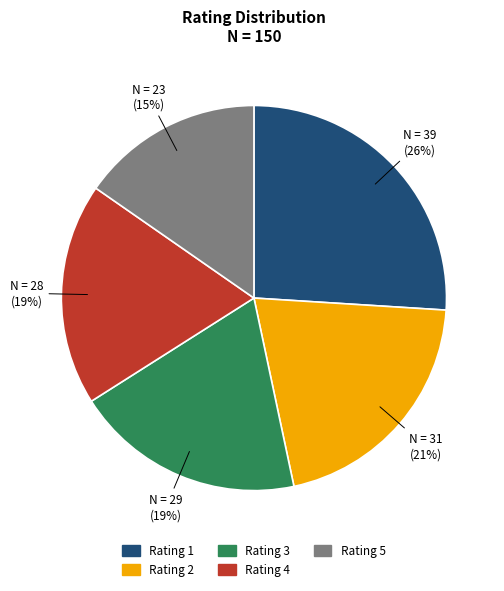

Is there any slice that represents more than half of the pie?

No